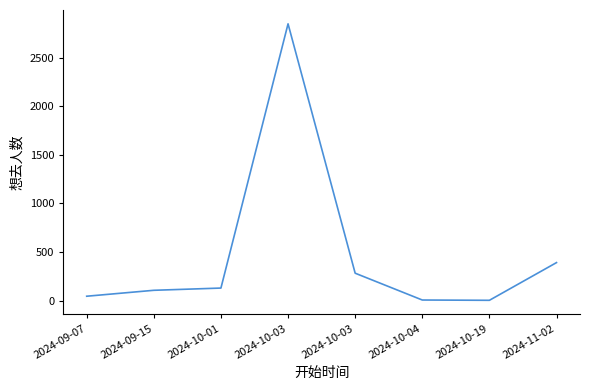

Is this an area chart (filled region under the line)?

No